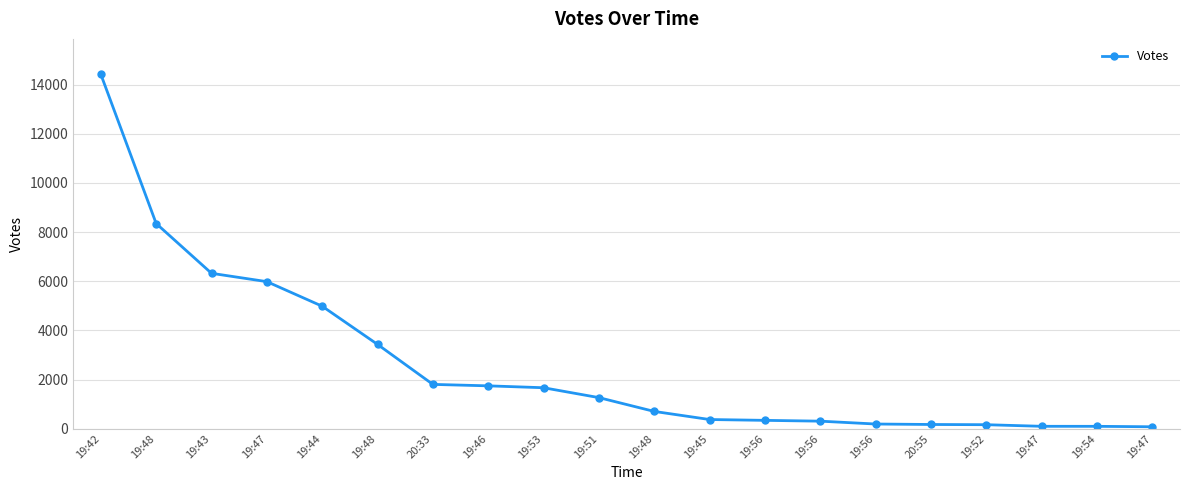

What is the average value?

2624